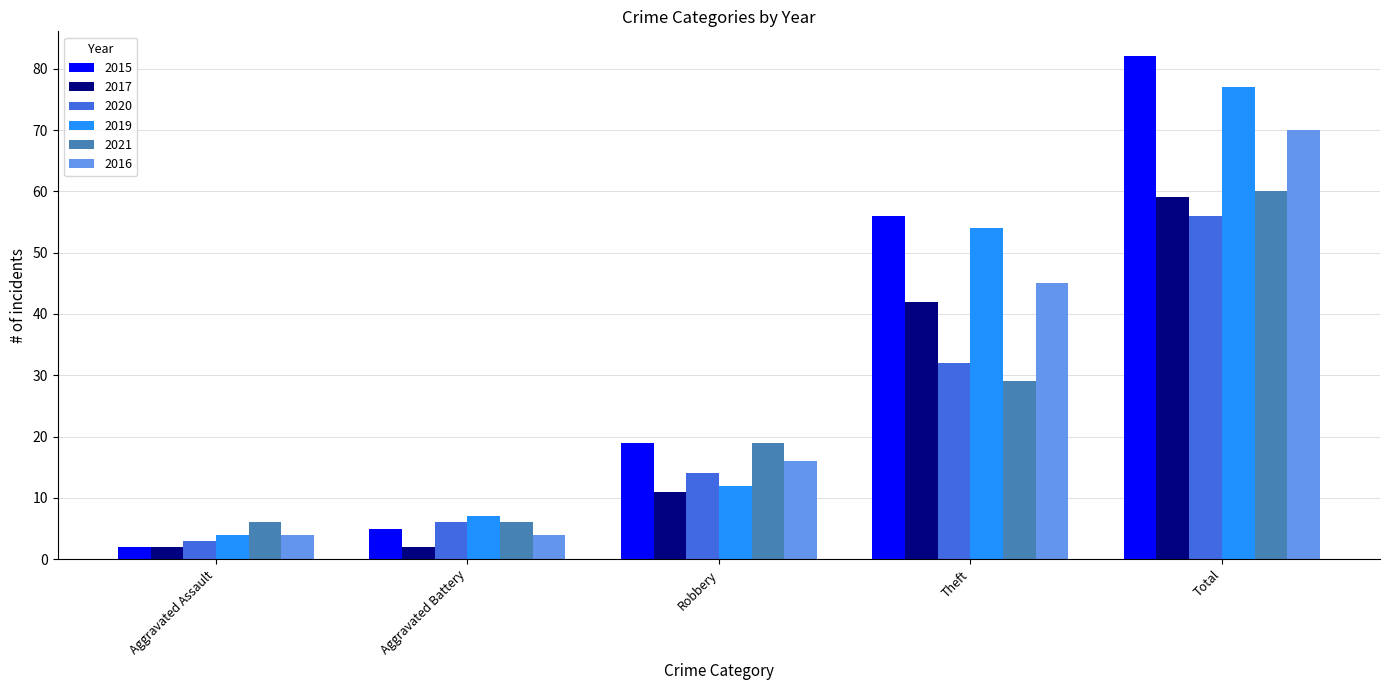

What is the label of the 4th bar from the left?

Theft